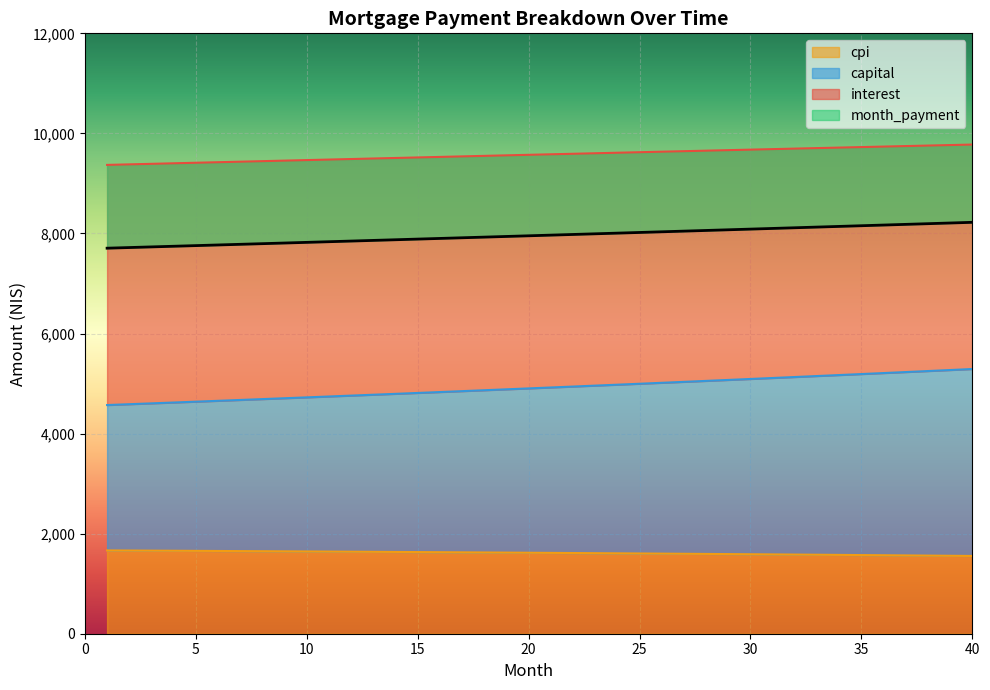

At which label does month_payment first exceed 7966?

21